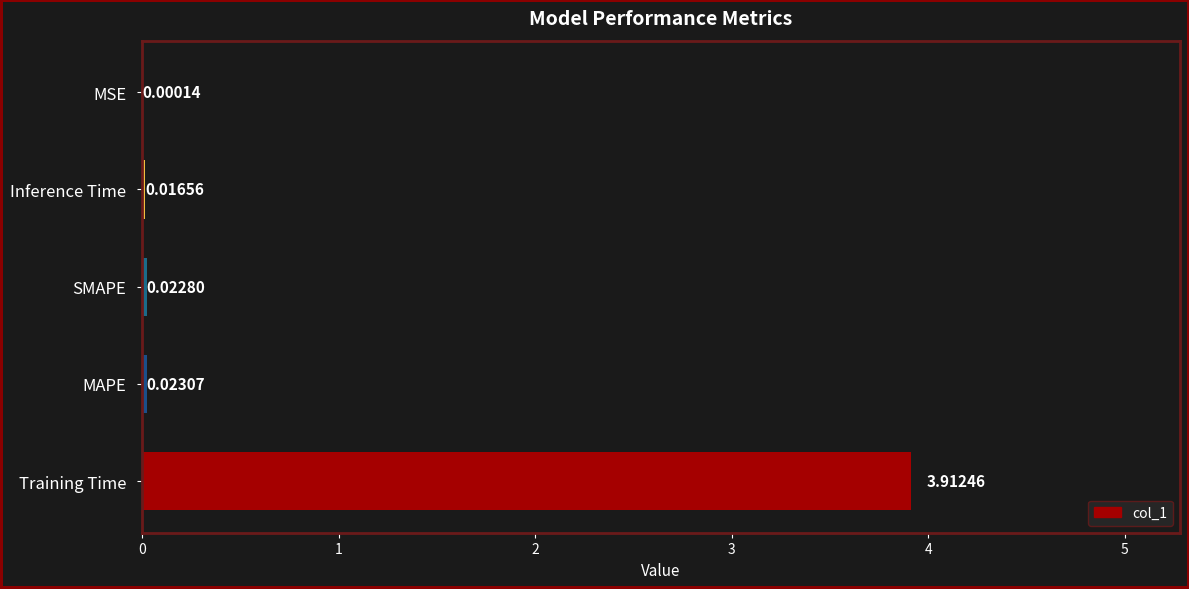

At which label is the value closest to 1?

MAPE